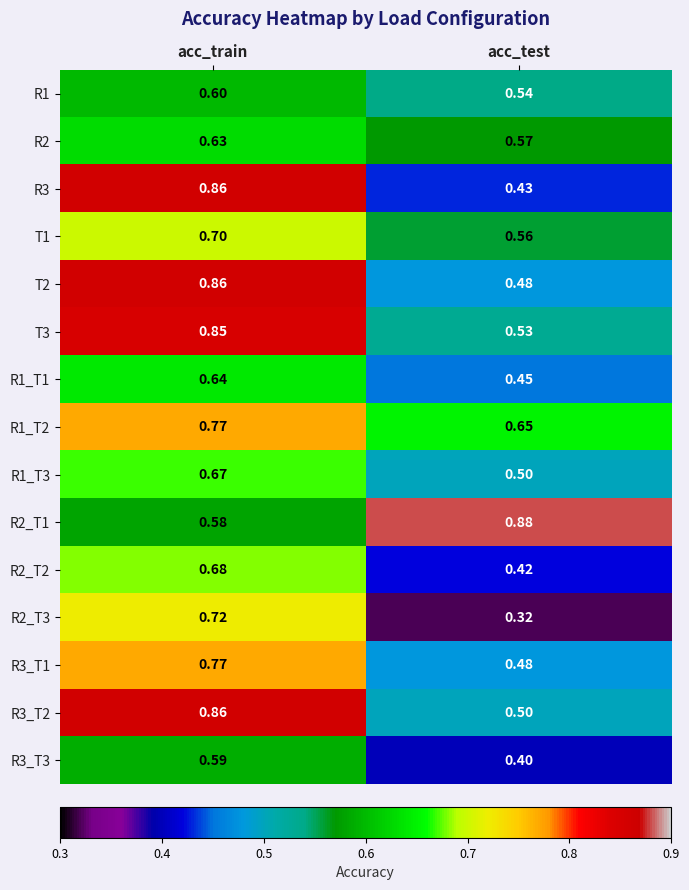

Which category has the highest value in the R1_T1 series?

acc_train